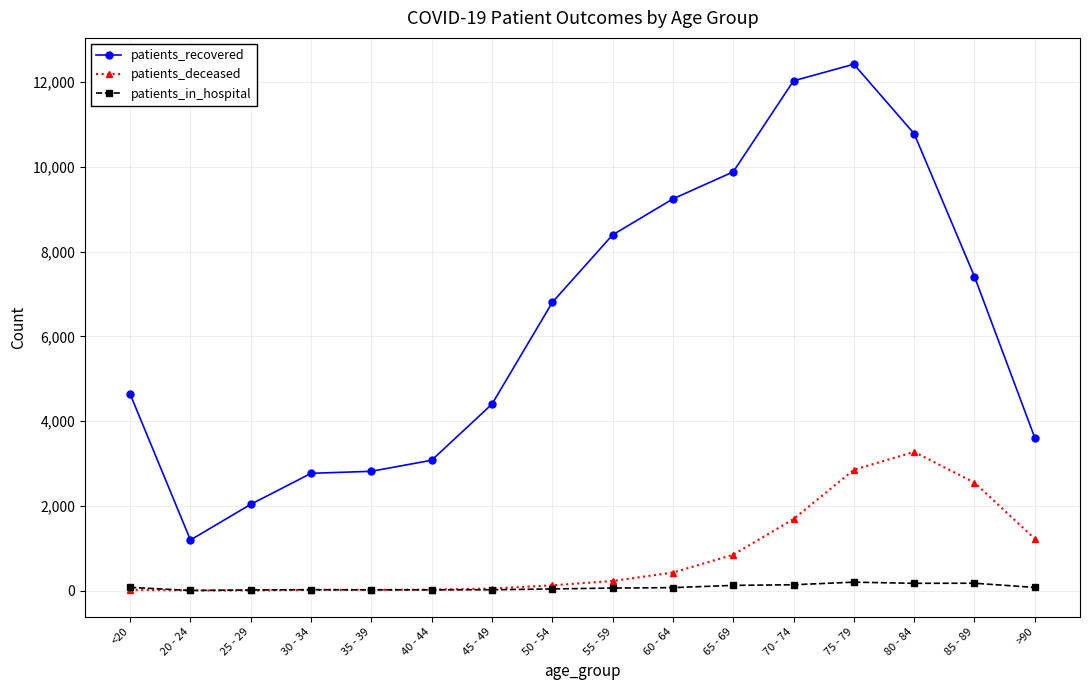

Rank the series by their maximum value, from highest to lowest.

patients_recovered, patients_deceased, patients_in_hospital